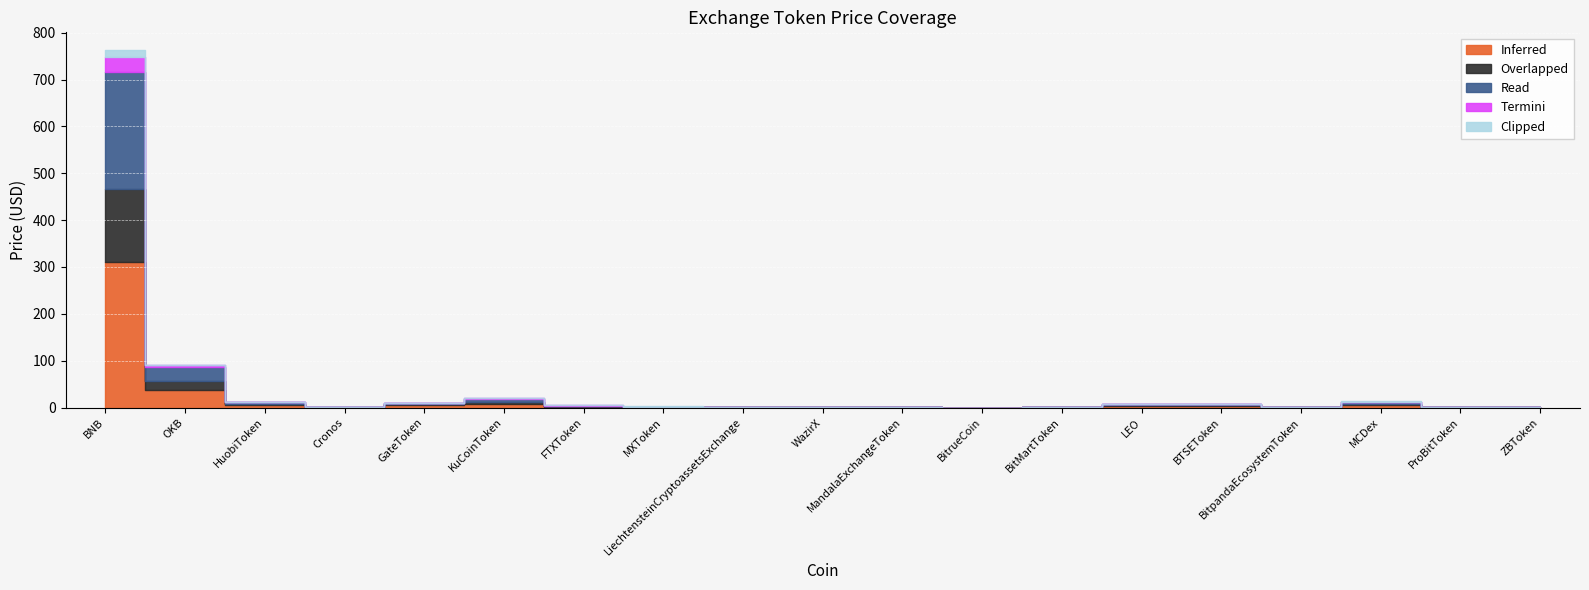

What position from the left is BTSEToken?

15